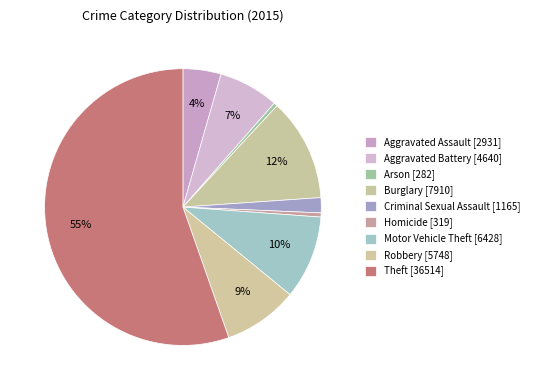

Count the number of slices in the pie.

9